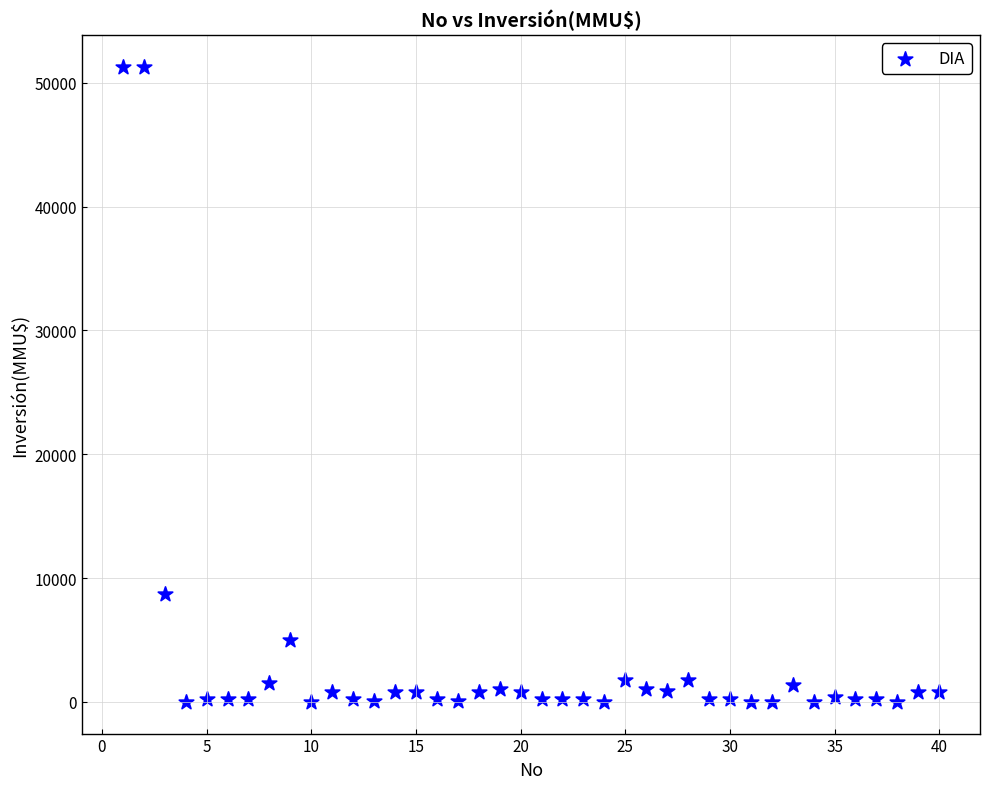

What is the range of X values (max minus min)?

39